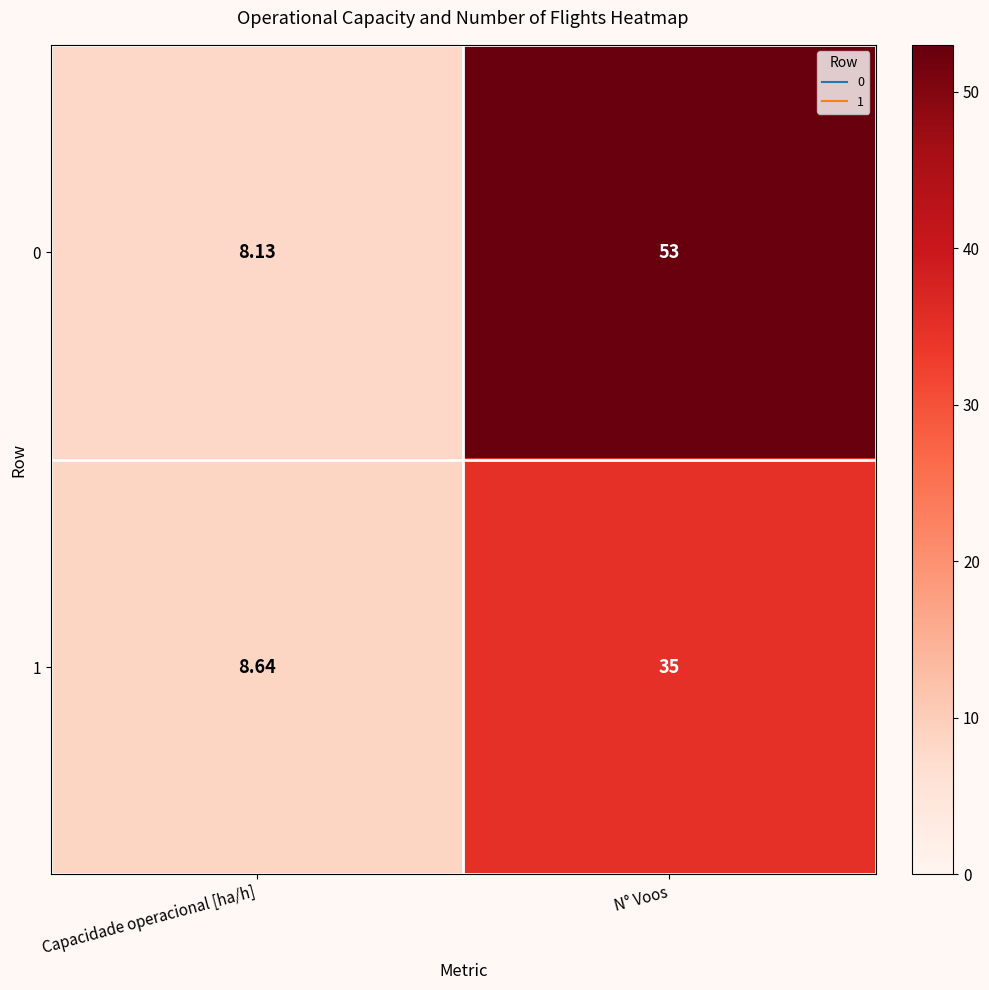

Rank the series at Capacidade operacional [ha/h] from highest to lowest value.

1, 0